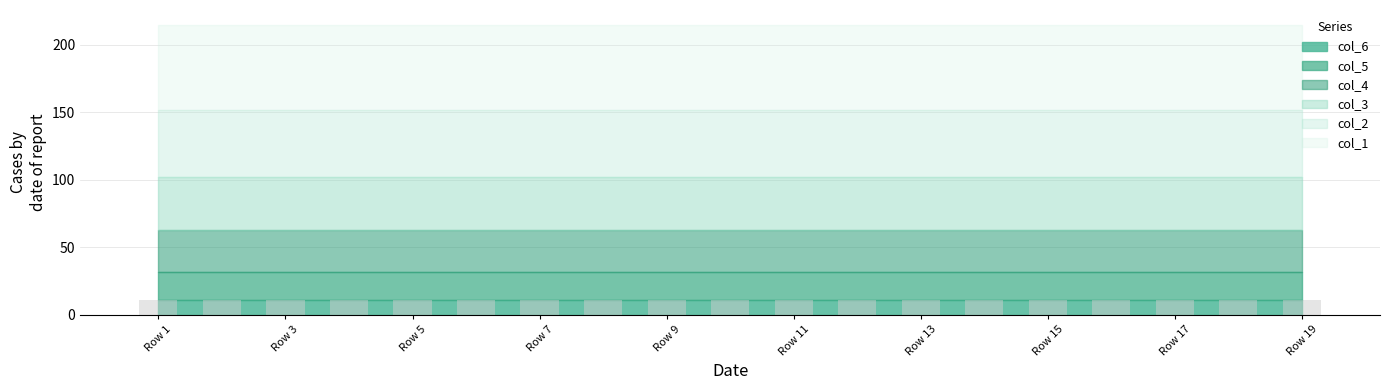

The col_5 series shows 21 at 8. True or false?

True